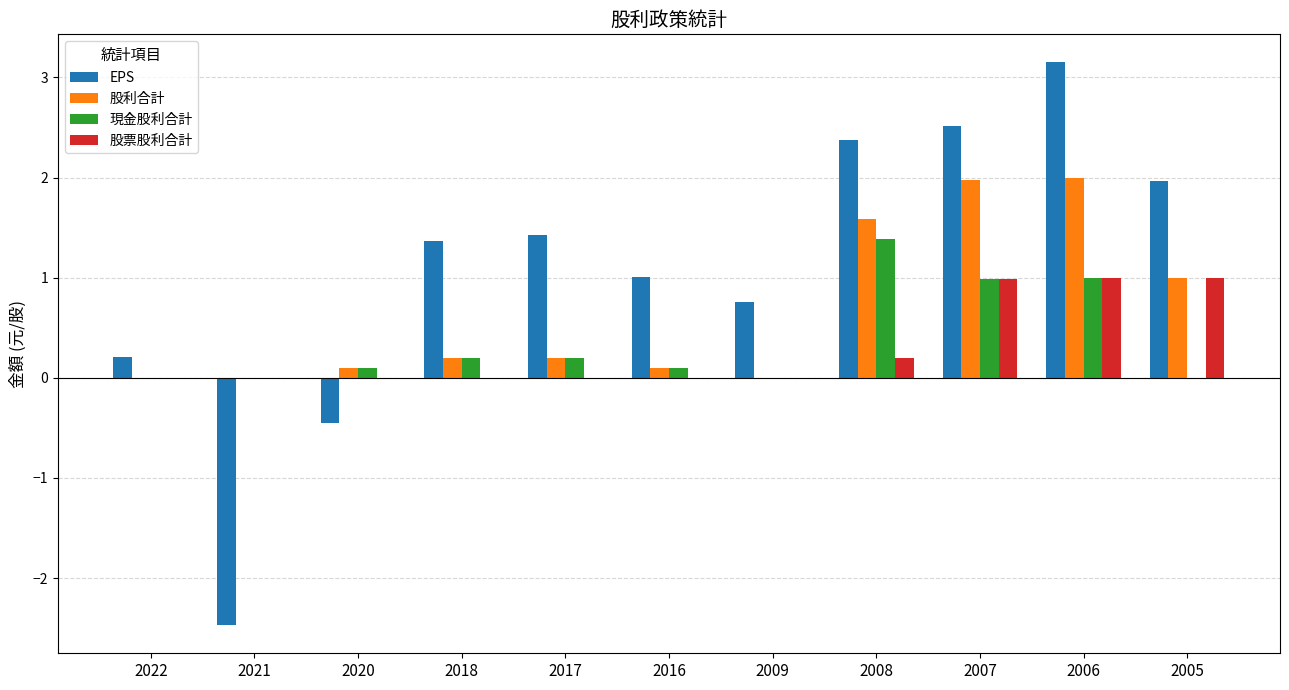

Which category has the highest value across all series?

2006